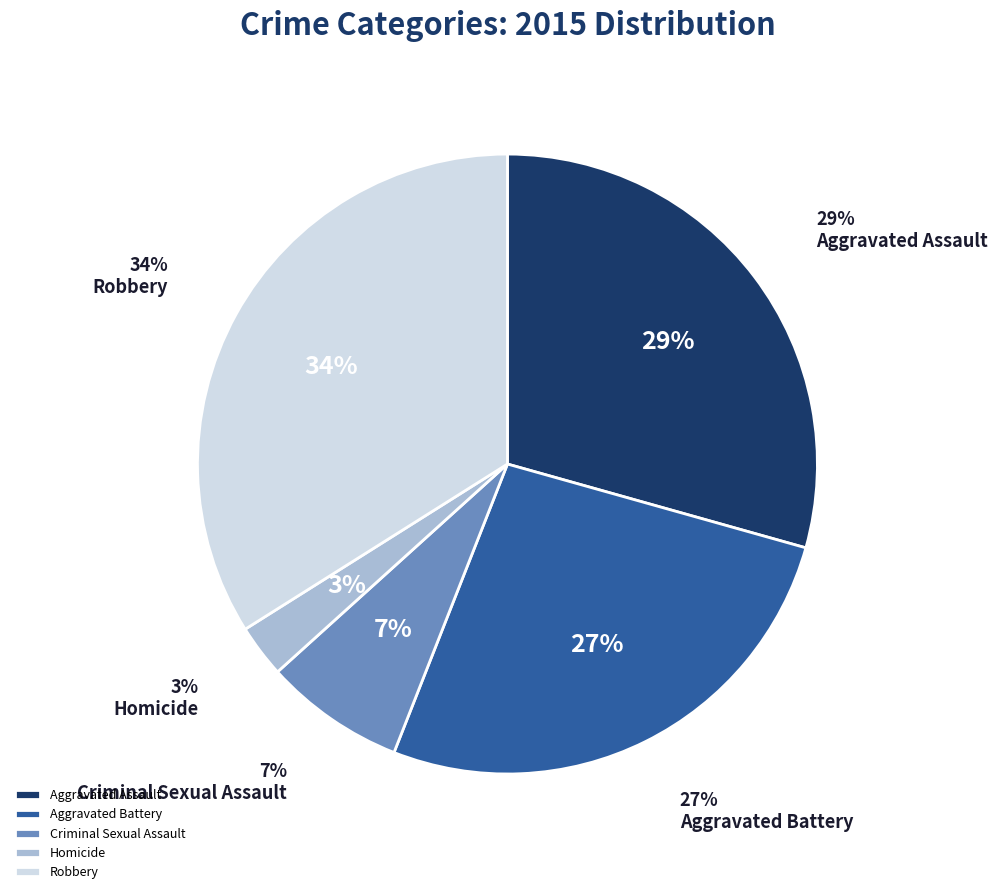

Count the number of slices in the pie.

5